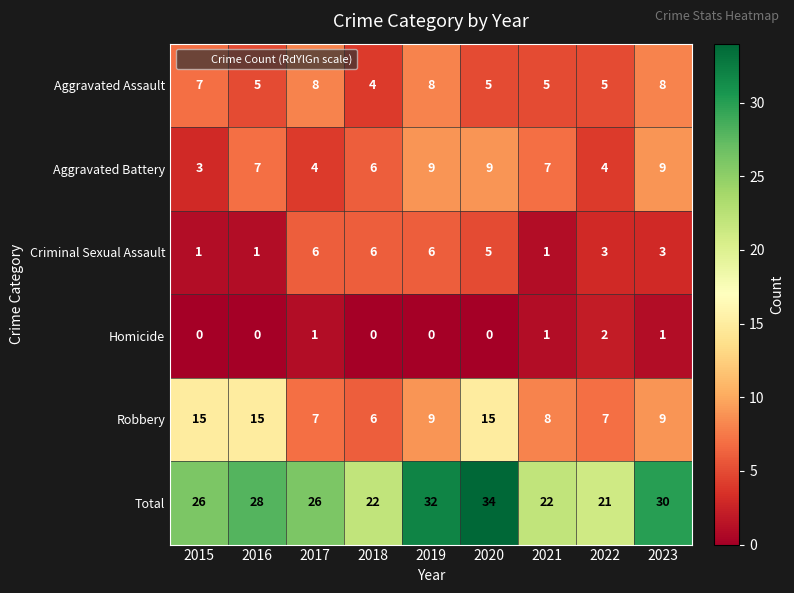

Which series has the largest range (max minus min)?

Total